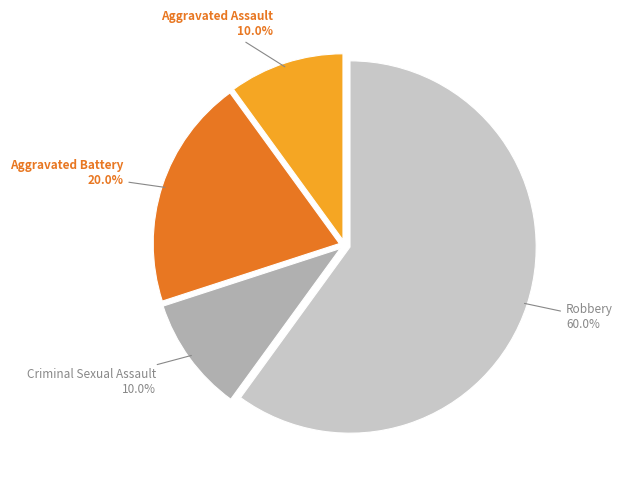

To the nearest percent, what percentage of the pie is Robbery?

60%